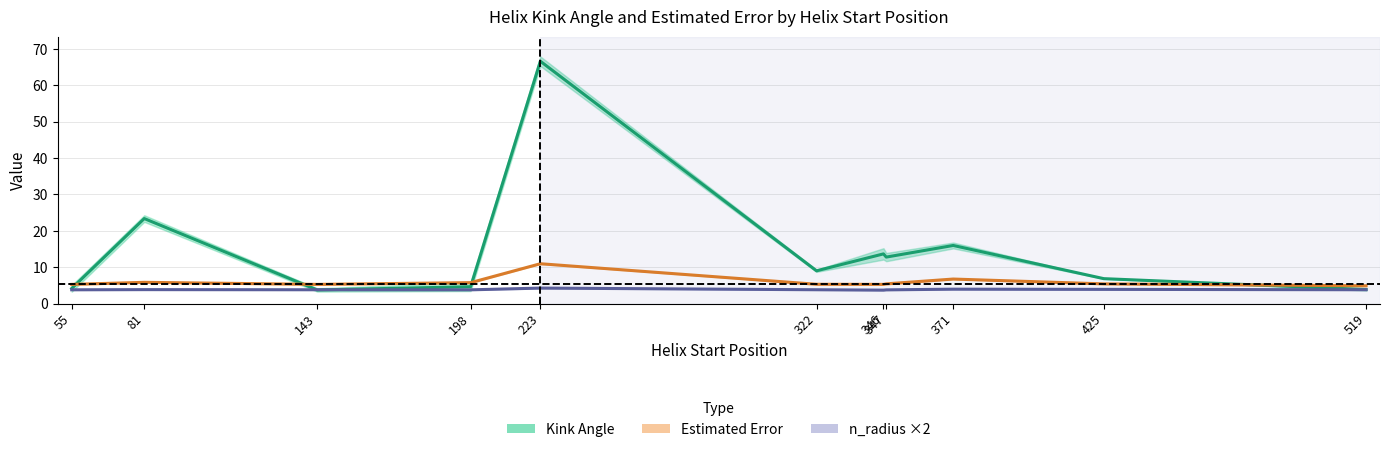

Which series ends up on top after the final intersection of Estimated Error (mean) and Kink Angle (mean)?

Estimated Error (mean)